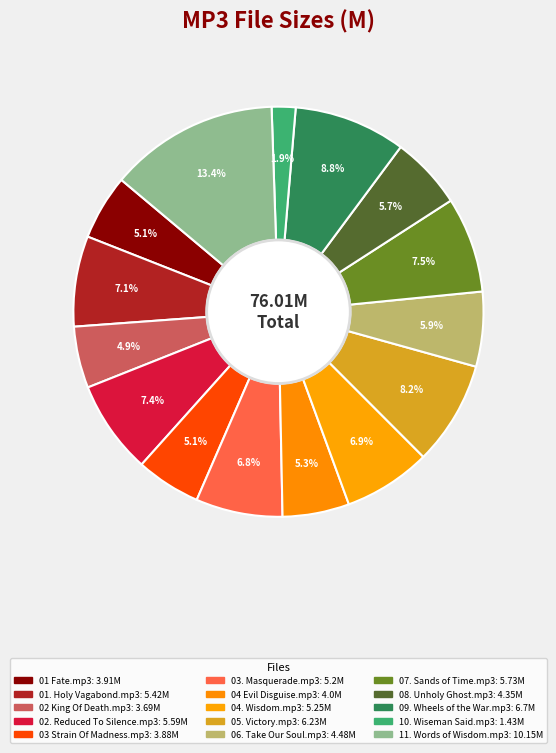

What is the change in value from 06. Take Our Soul.mp3 to 09. Wheels of the War.mp3?

+2.2